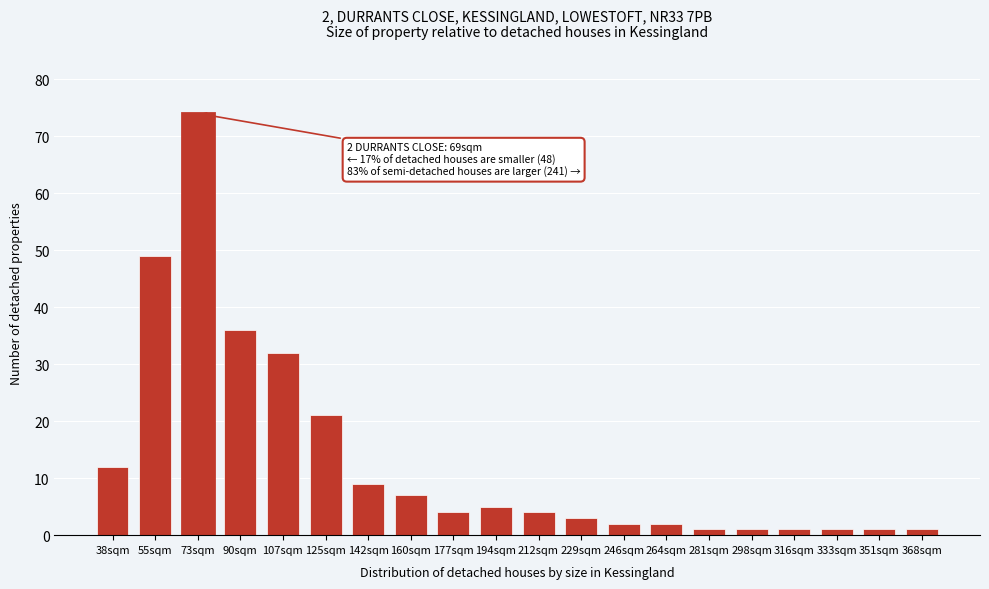

Reading right to left, what are all the values shown in this chart?

1	1	1	1	1	1	2	2	3	4	5	4	7	9	21	32	36	74	49	12